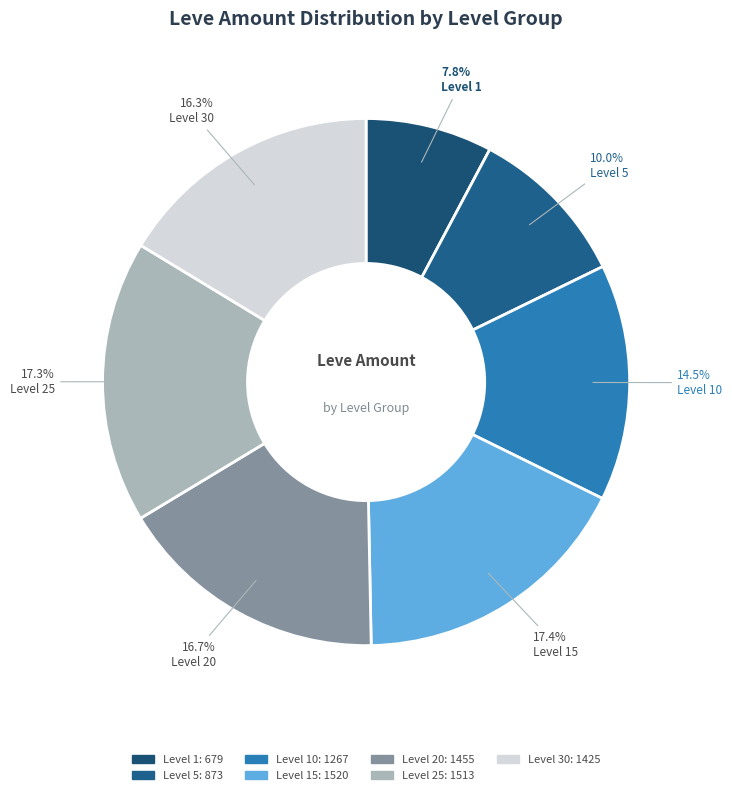

To the nearest percent, what is the average slice percentage?

14%